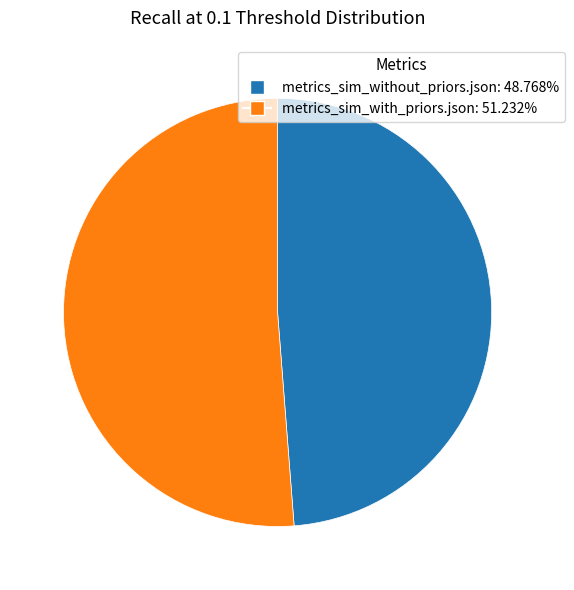

Do metrics_sim_without_priors.json and metrics_sim_with_priors.json together represent more than half of the pie?

Yes